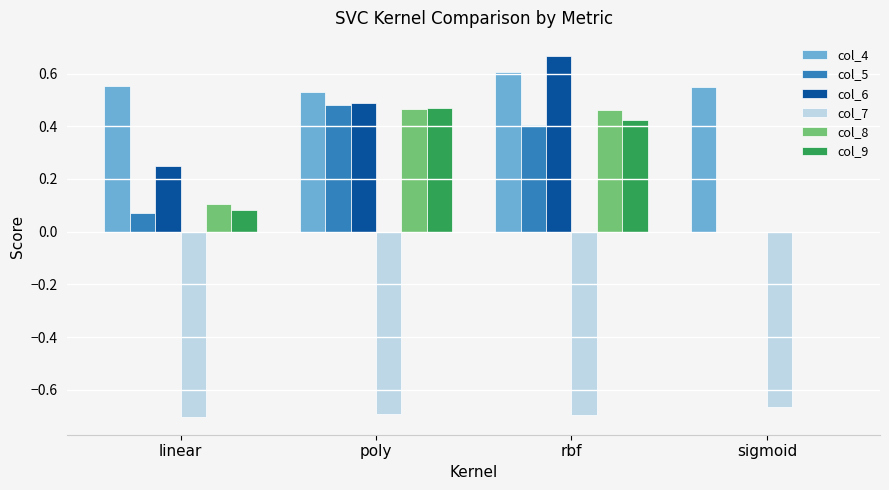

Which series has the widest spread of values?

col_6